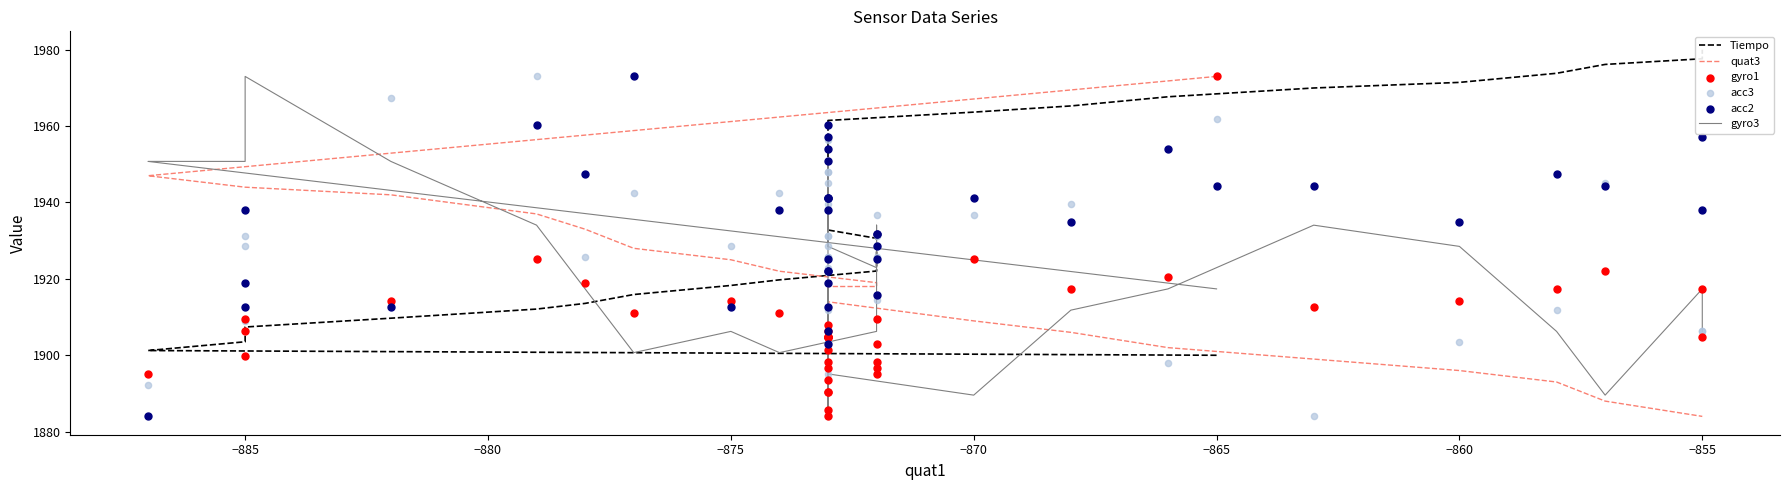

Which series reaches the minimum Y coordinate?

quat3